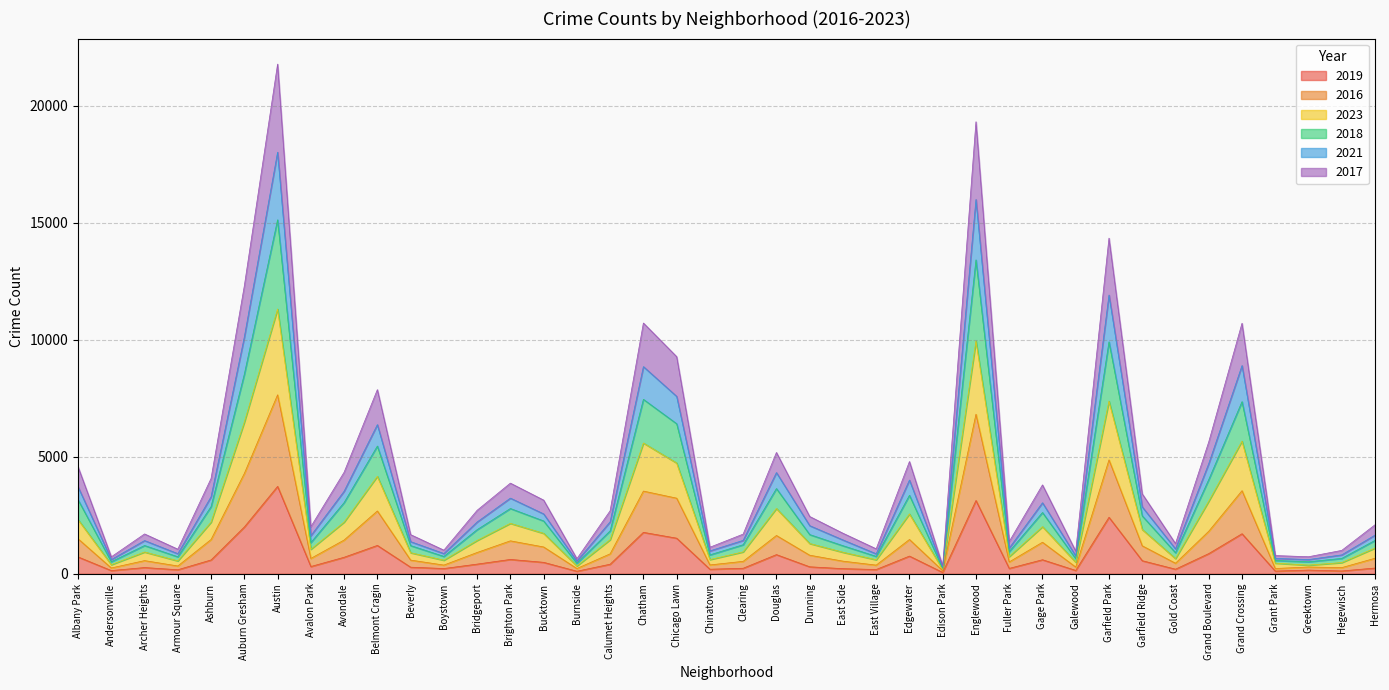

Which series changed the most between Avalon Park and Greektown?

2017